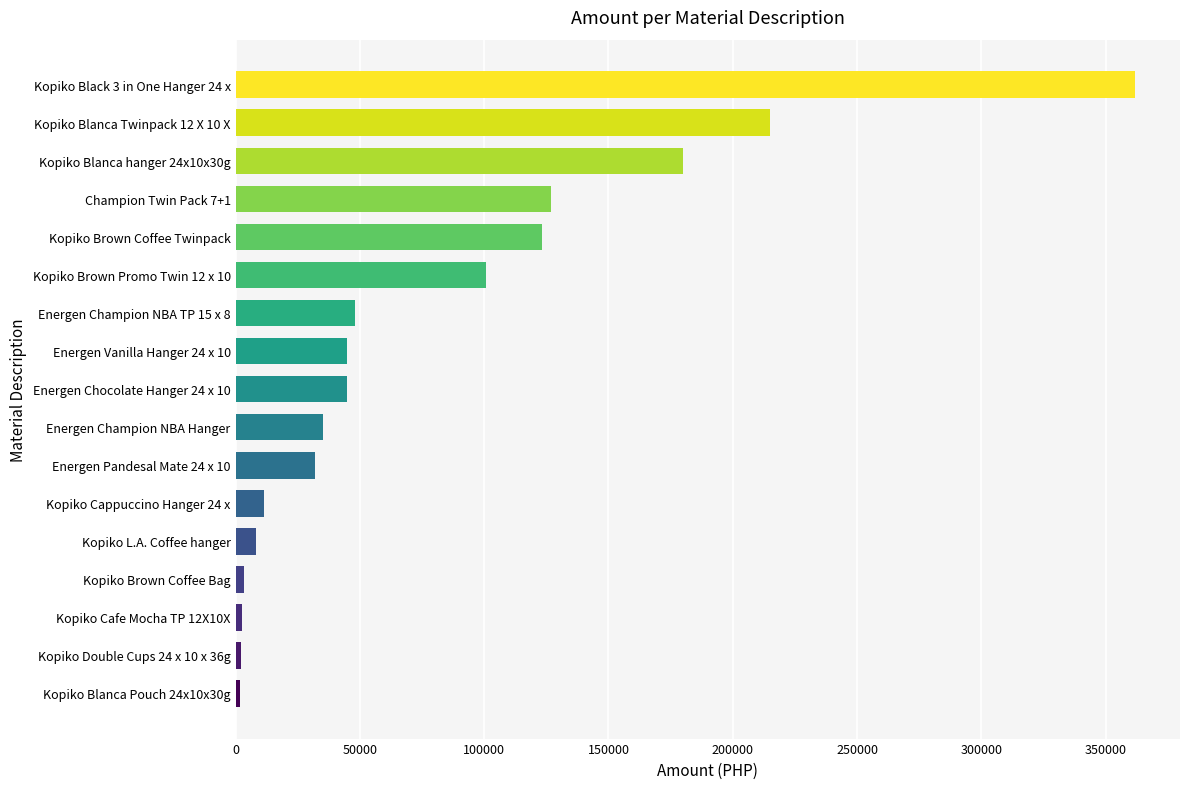

Approximately how many times larger is the value at Kopiko Brown Promo Twin 12 x 10 compared to Energen Champion NBA TP 15 x 8?

2.1